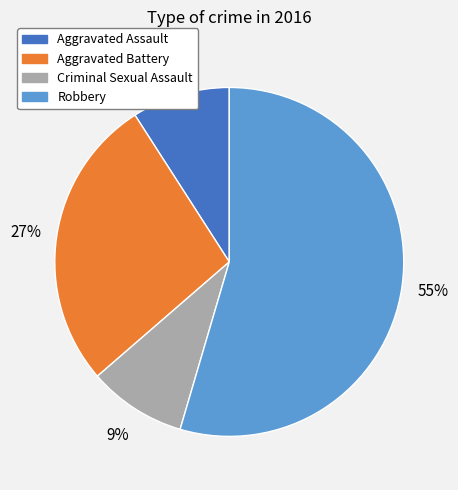

Is it true that Aggravated Battery is 34% of the pie?

False